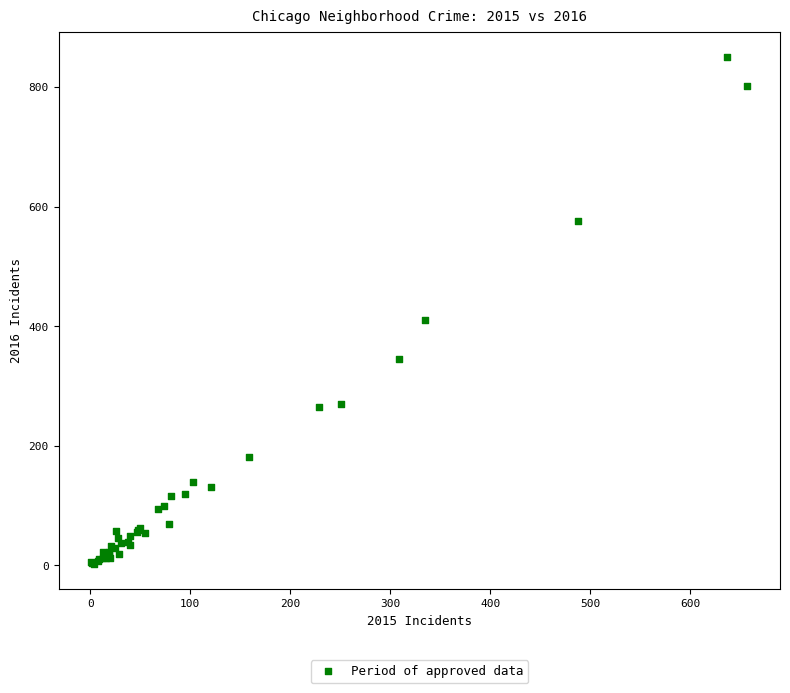

What Y value in the scatter plot is closest to 426?

411